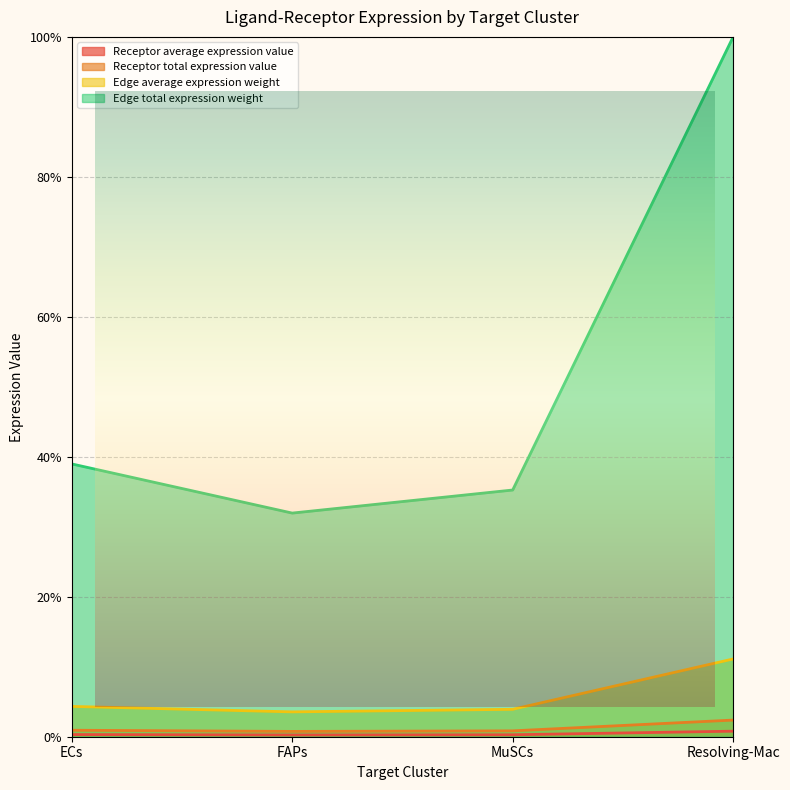

Between MuSCs and Resolving-Mac, which is larger?

Resolving-Mac